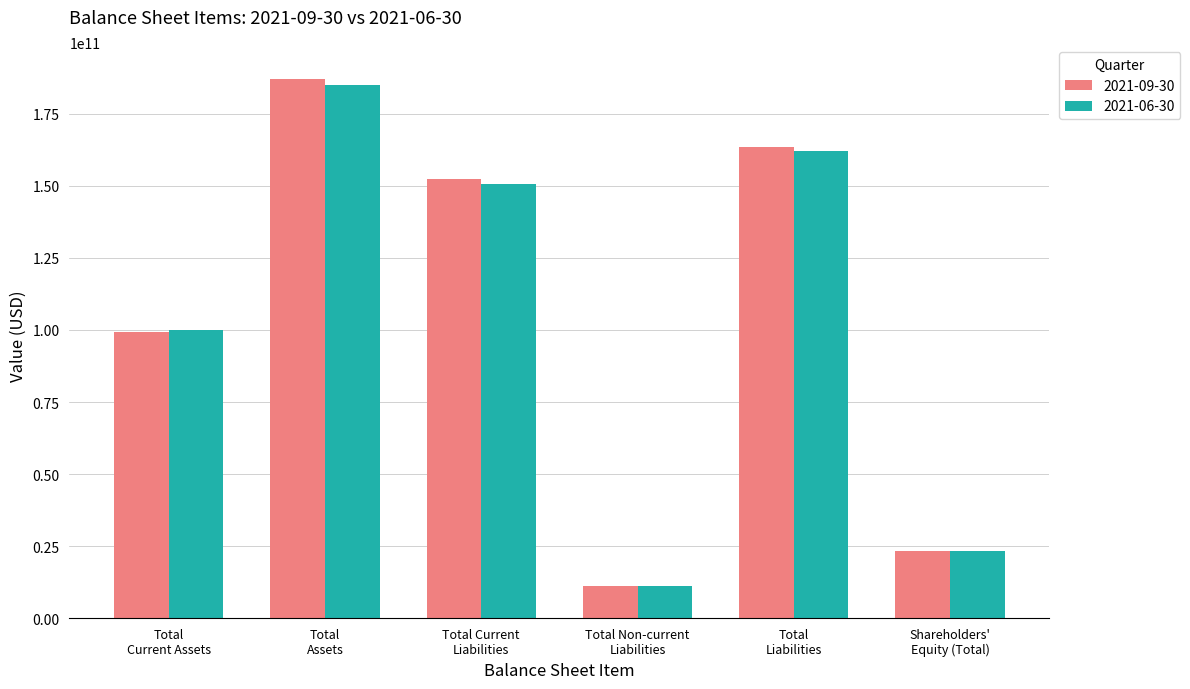

At how many categories does at least one series exceed 67796392750?

4